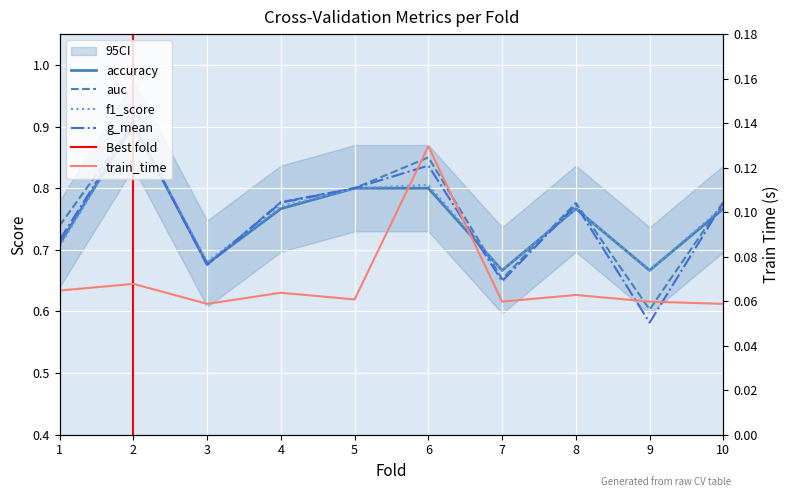

How many interior local valleys does the accuracy series have?

3